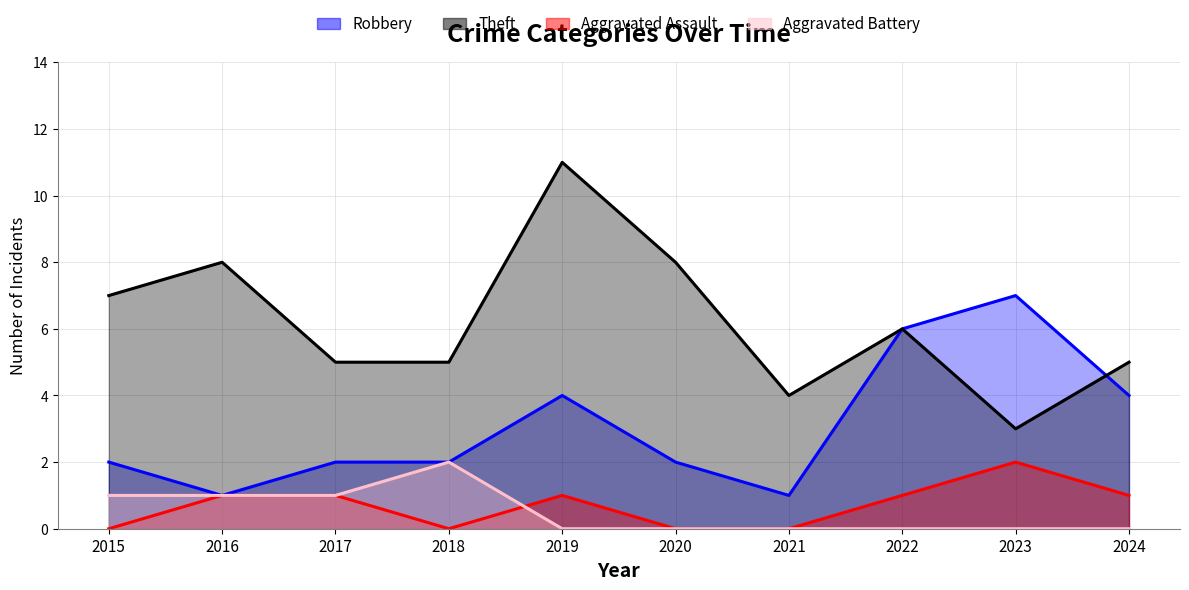

What is the difference between the maximum and minimum values in the Aggravated Assault series?

2